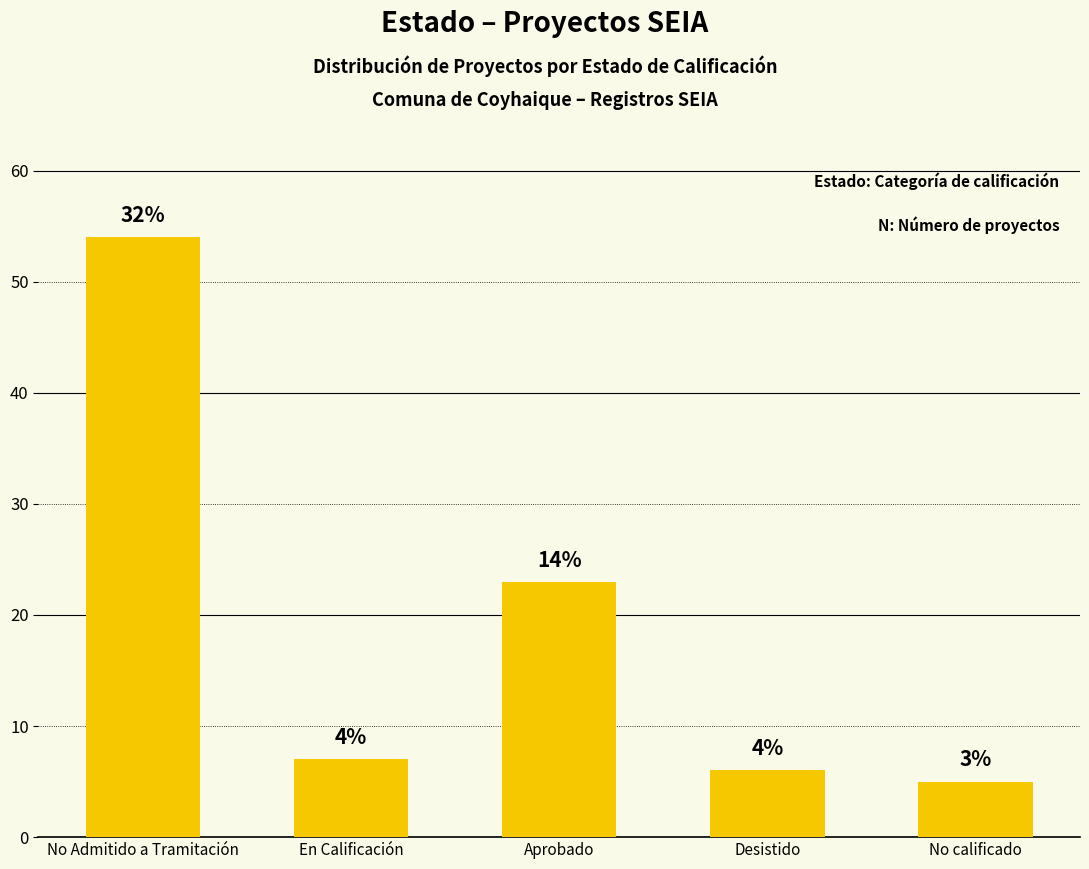

Rank the categories by value from highest to lowest.

No Admitido a Tramitación, Aprobado, En Calificación, Desistido, No calificado